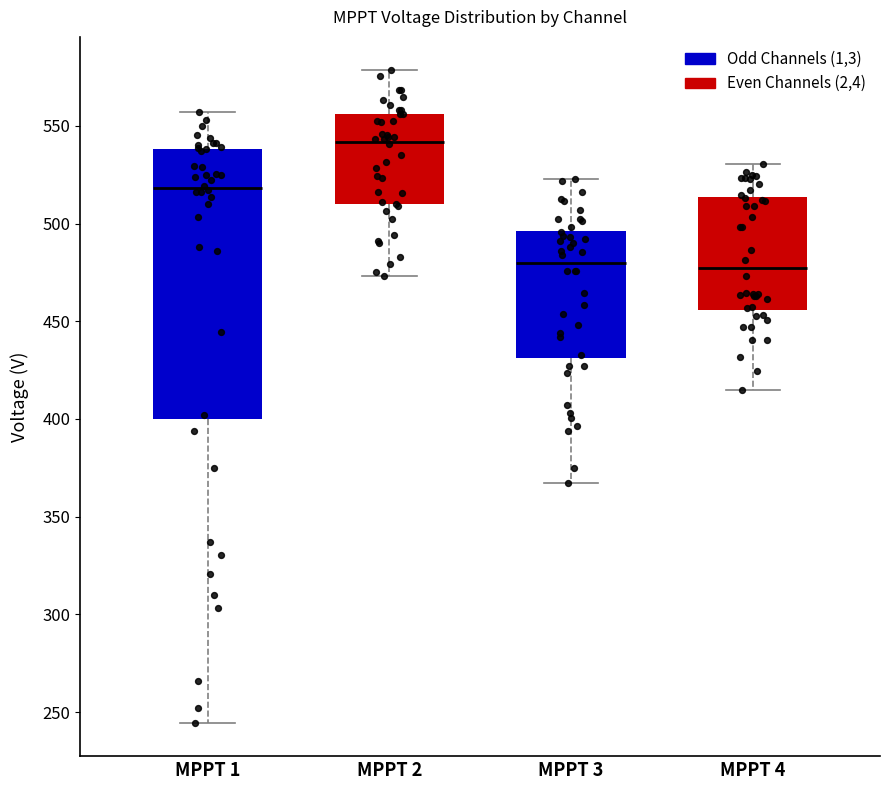

Reading left to right, transcribe this box plot: for each box, give where its median line is, the range the box spans, and where its two whiskers end, as read against the y-axis. The values are not printed on the chart, so give them approximately, as read against the axis.

MPPT 1: median 520, box 400 to 540, whiskers 245 to 555
MPPT 2: median 540, box 510 to 555, whiskers 475 to 580
MPPT 3: median 480, box 430 to 495, whiskers 365 to 525
MPPT 4: median 475, box 455 to 515, whiskers 415 to 530